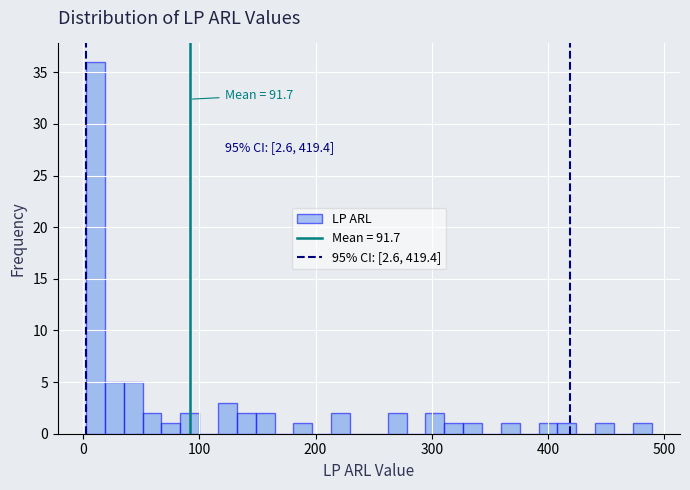

Around what value on the x-axis is the tallest bar? Give the approximate position of its centre, as read against the axis.

10